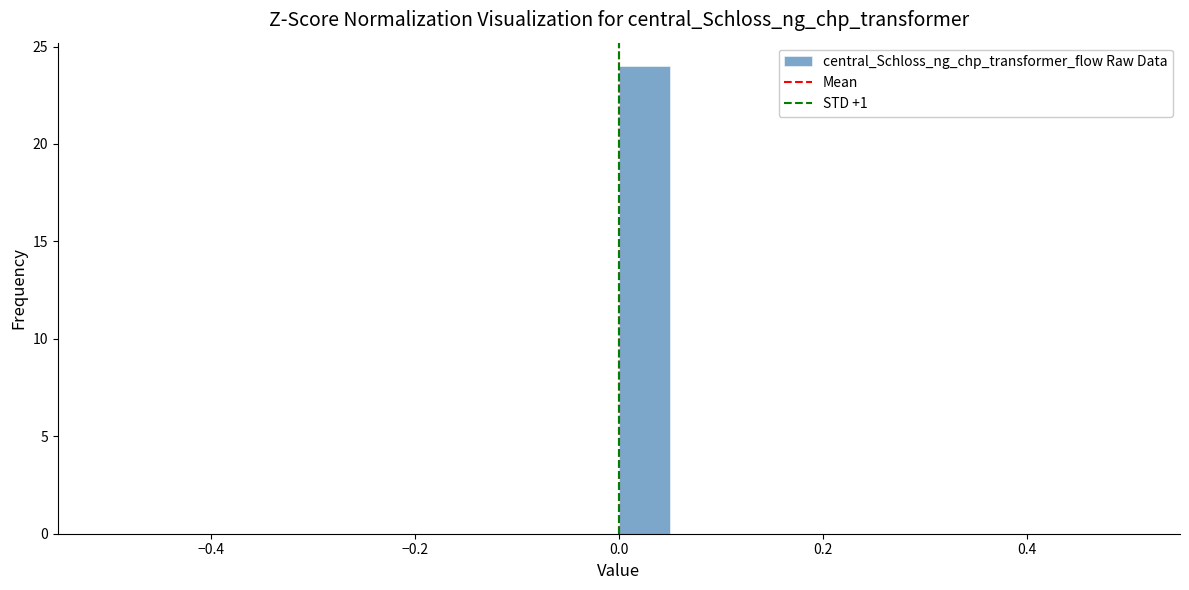

Read against the x-axis, roughly where is the centre of the tallest bar?

0.02